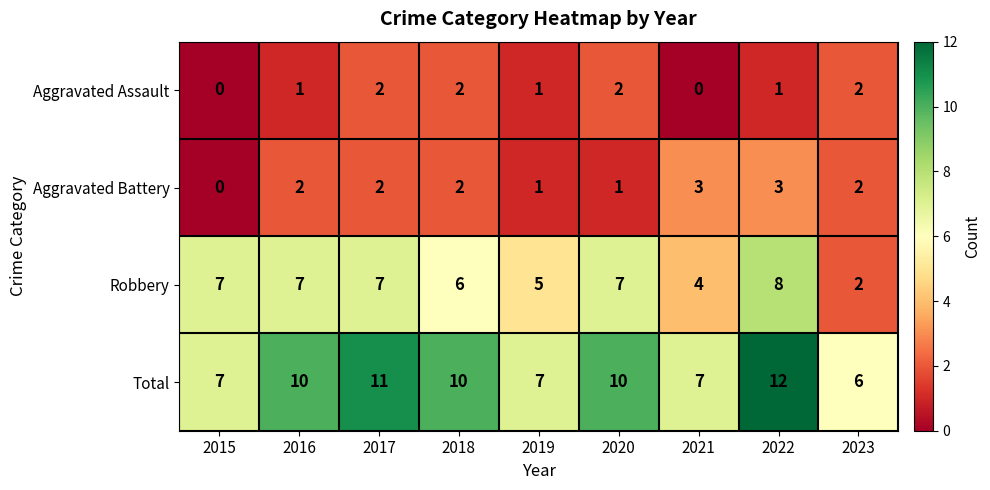

What is the maximum value shown in the chart?

12